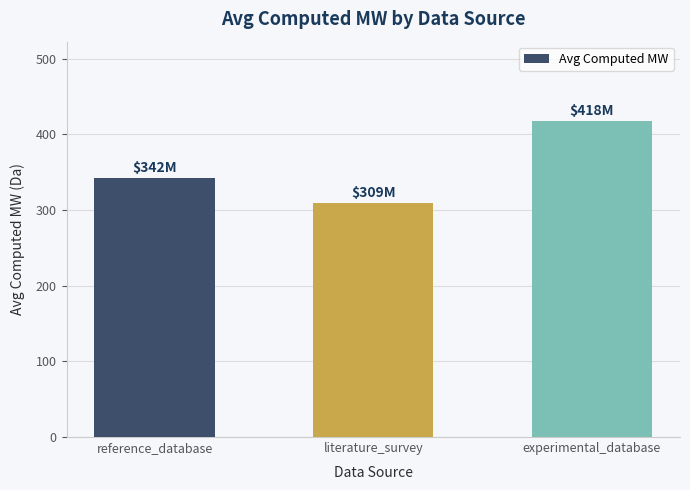

Are the bars horizontal?

No